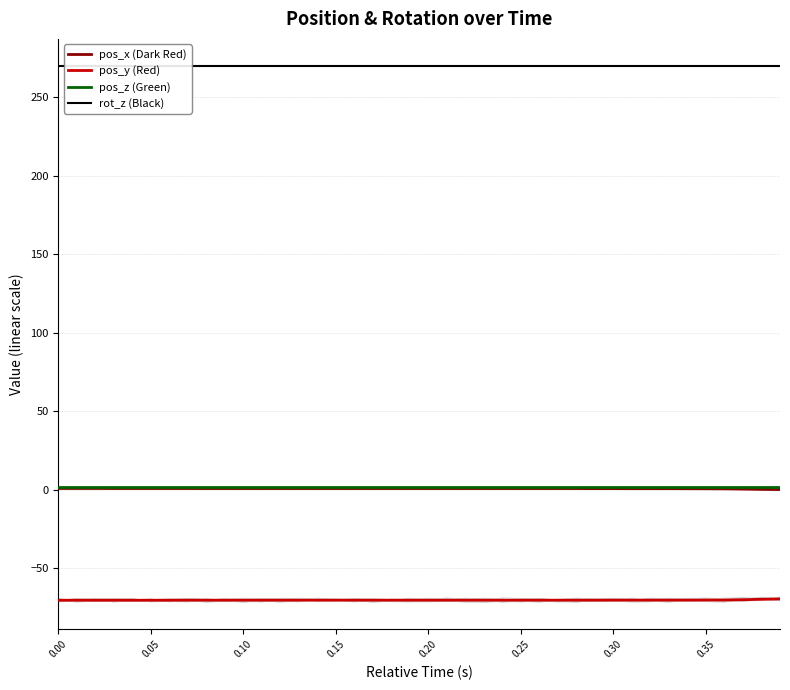

True or false: pos_y (Red) and rot_z (Black) cross at least once.

False